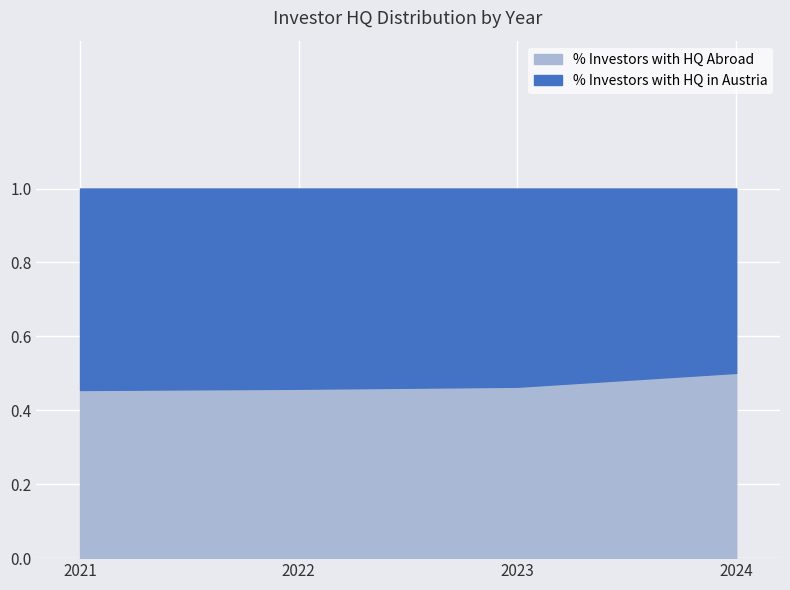

At which label is % Investors with HQ in Austria closest to 0?

2024